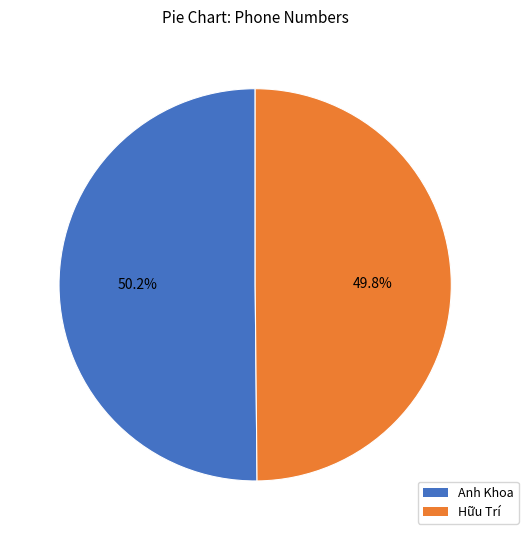

What percentage do Hữu Trí and Anh Khoa together represent?

100.0%